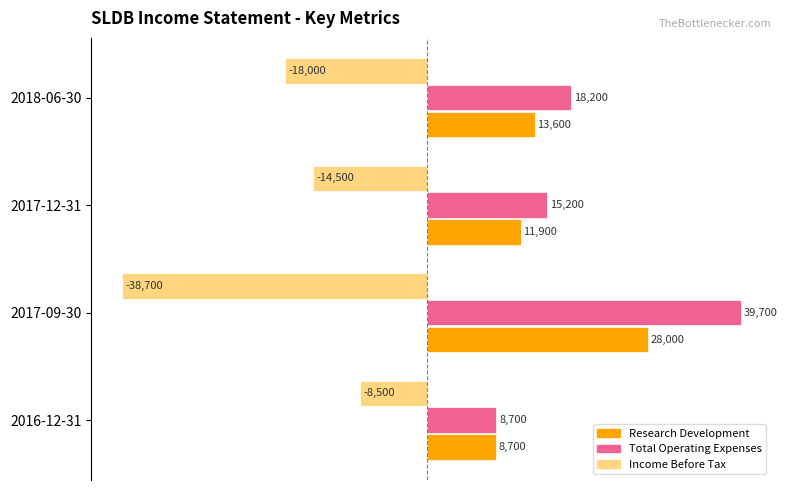

What is the total value across all series at 2016-12-31?

8900